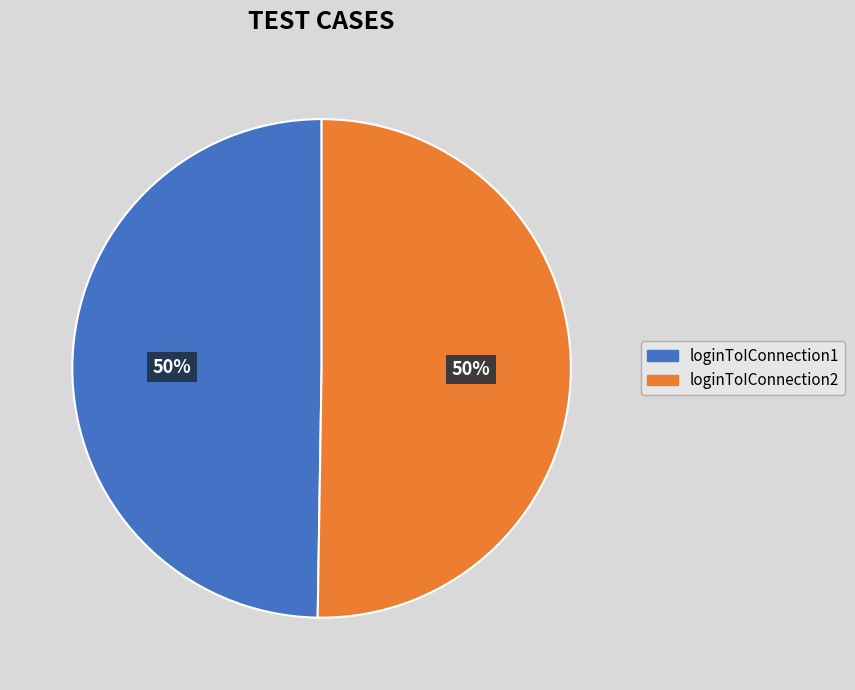

Approximately how many times larger is the value at loginToIConnection1 compared to loginToIConnection2?

1.0